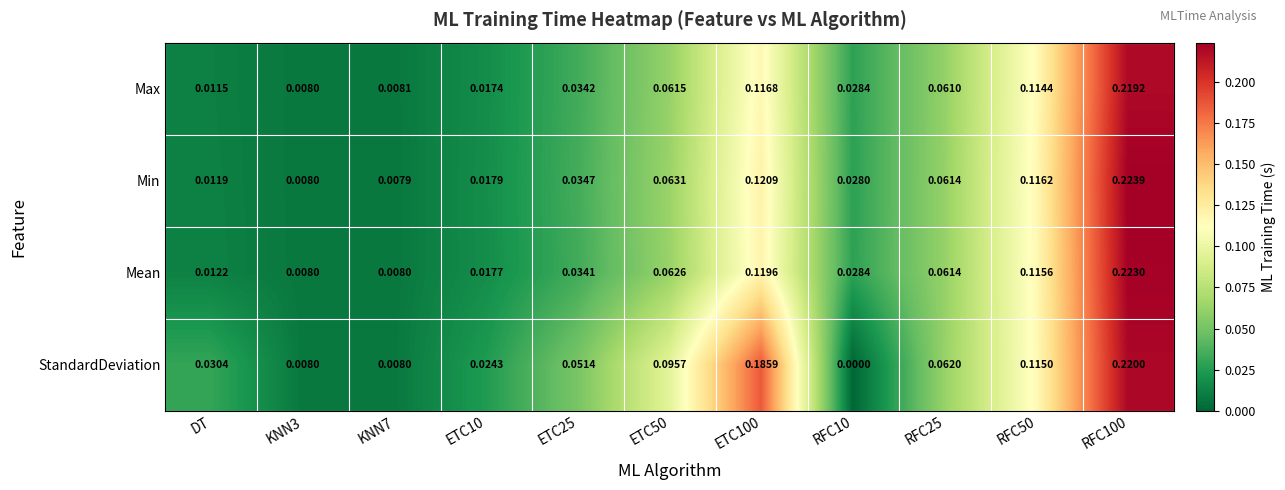

Which series has the largest range (max minus min)?

StandardDeviation